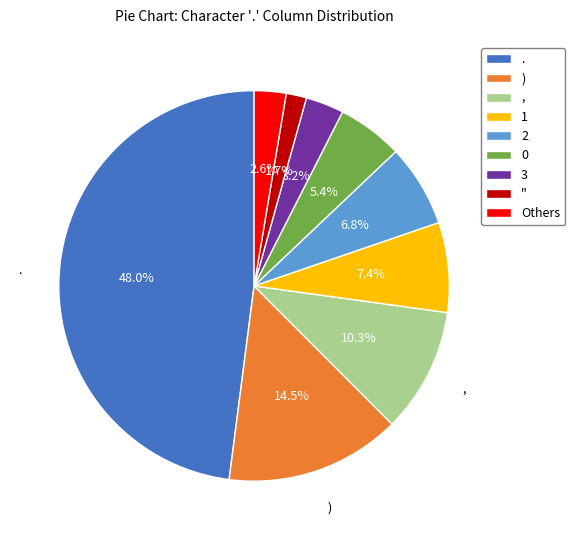

How many segments does this pie chart have?

9